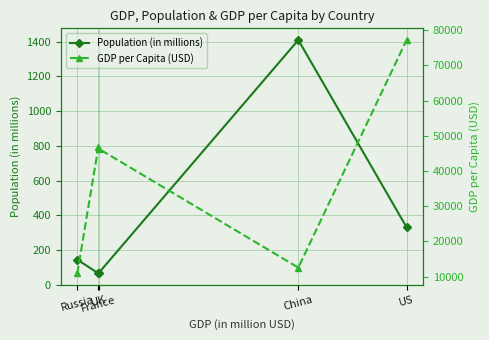

Count the number of data series in this chart.

2